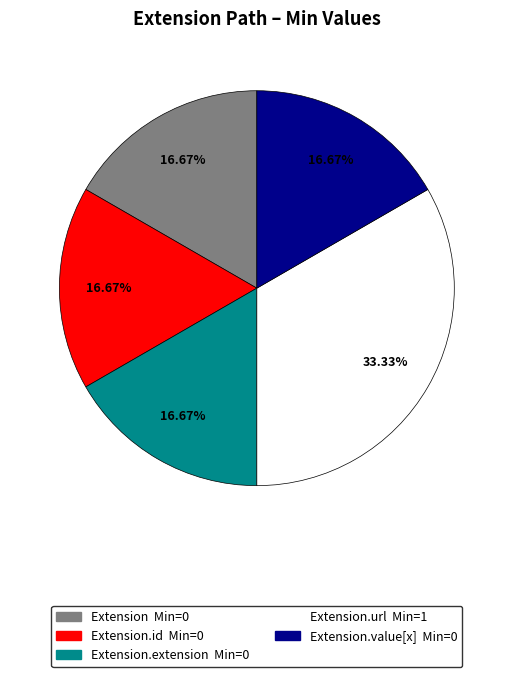

Does any single category account for the majority?

No